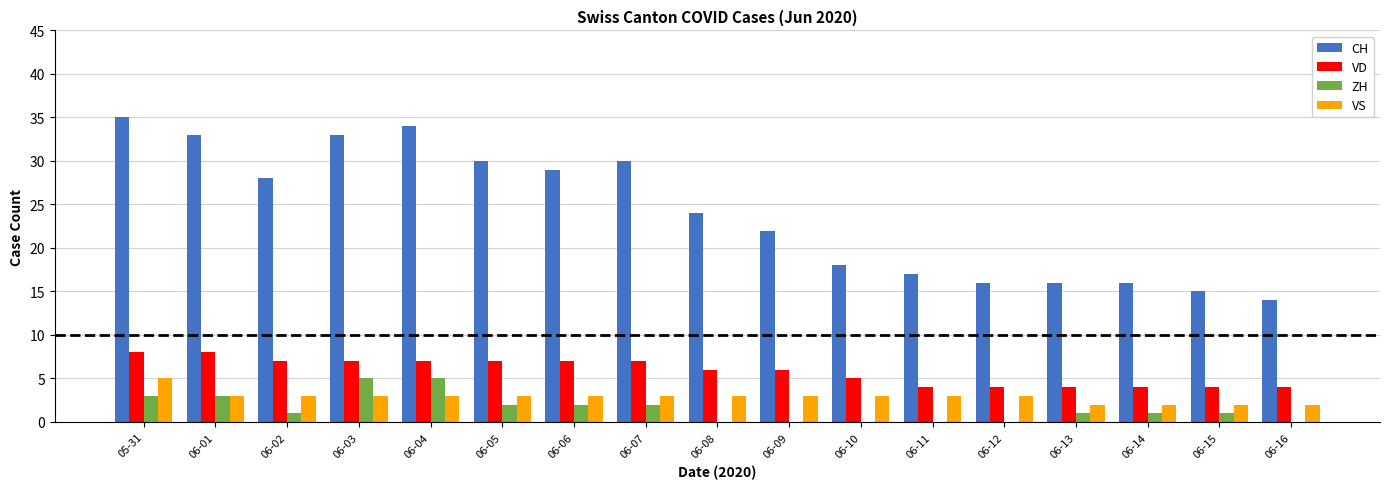

What is the sum of the CH values at 06-08 and 06-13?

40